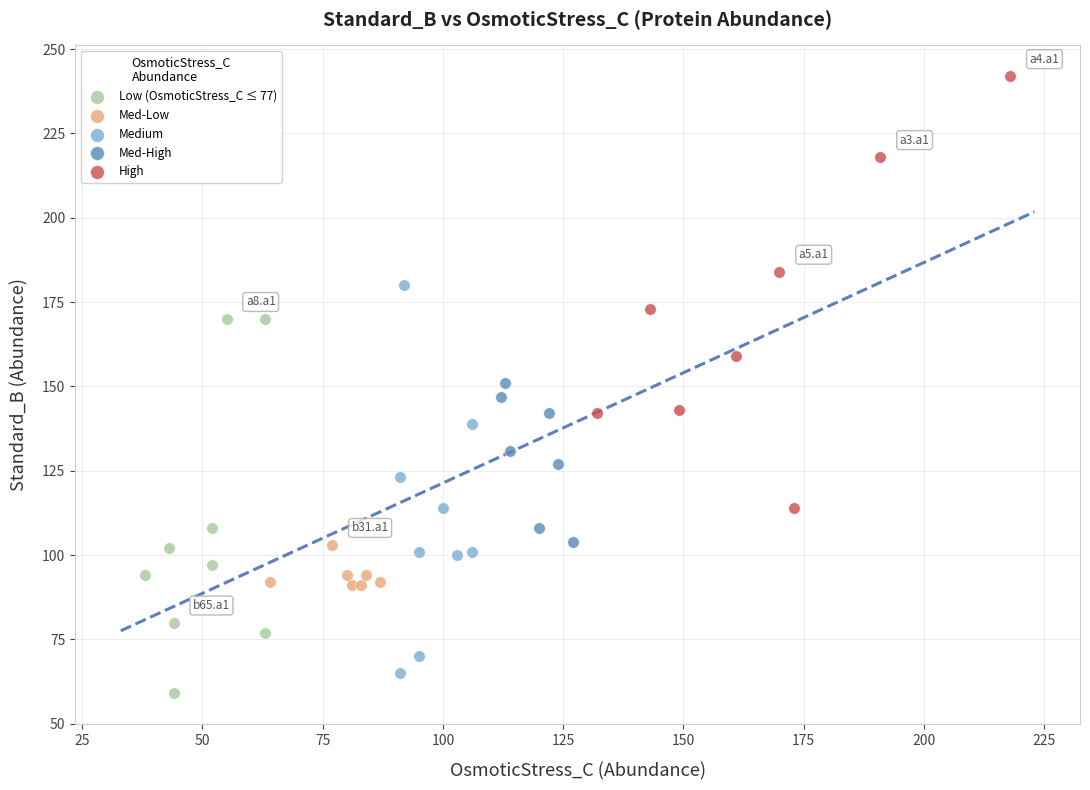

Which series contains the lowest Y value?

Low (OsmoticStress_C ≤ 77)